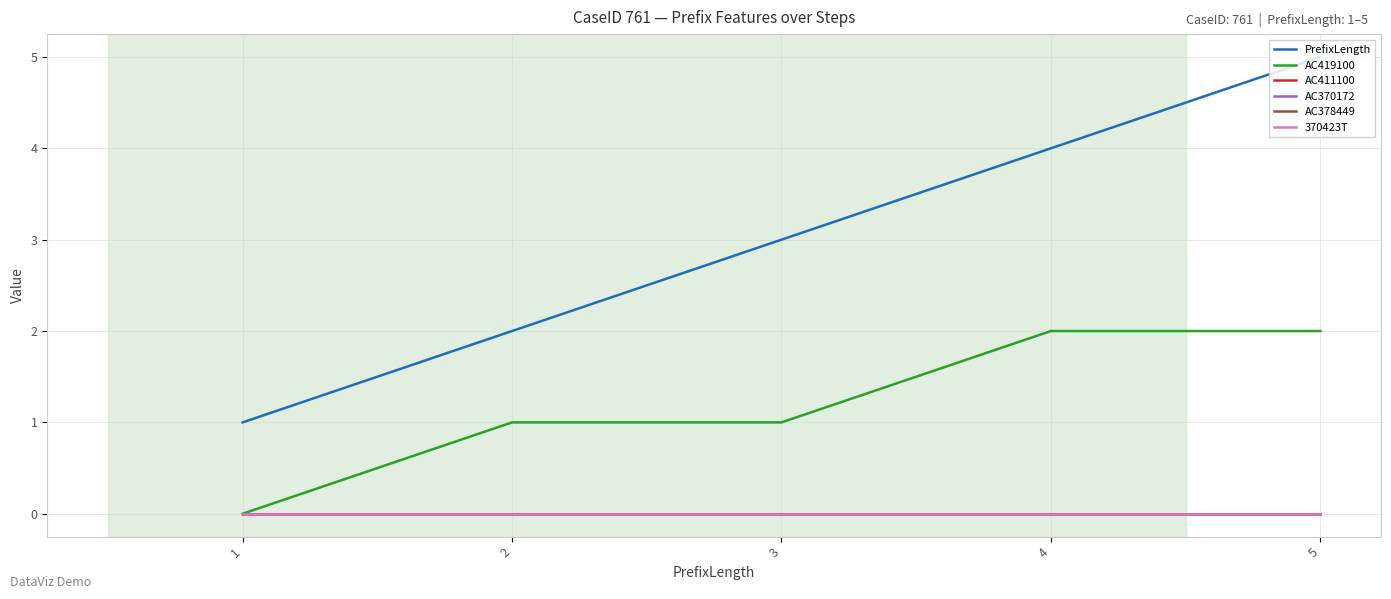

Which category has the lowest value in the AC370172 series?

1